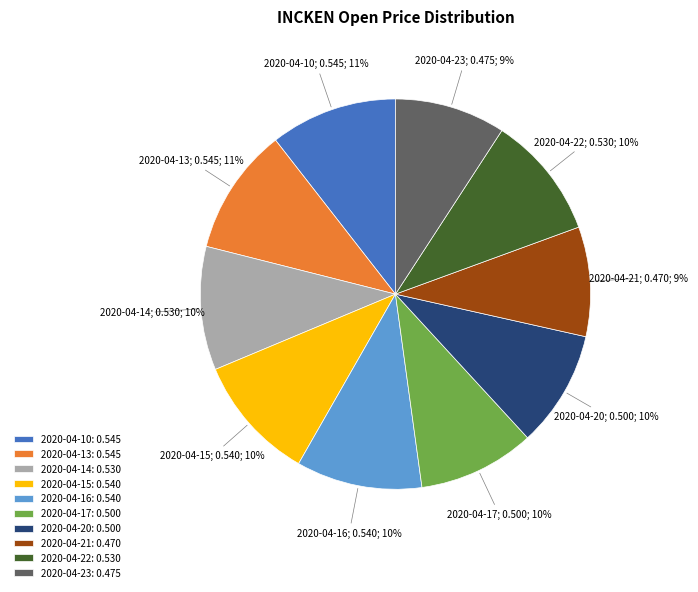

Count the number of slices in the pie.

10